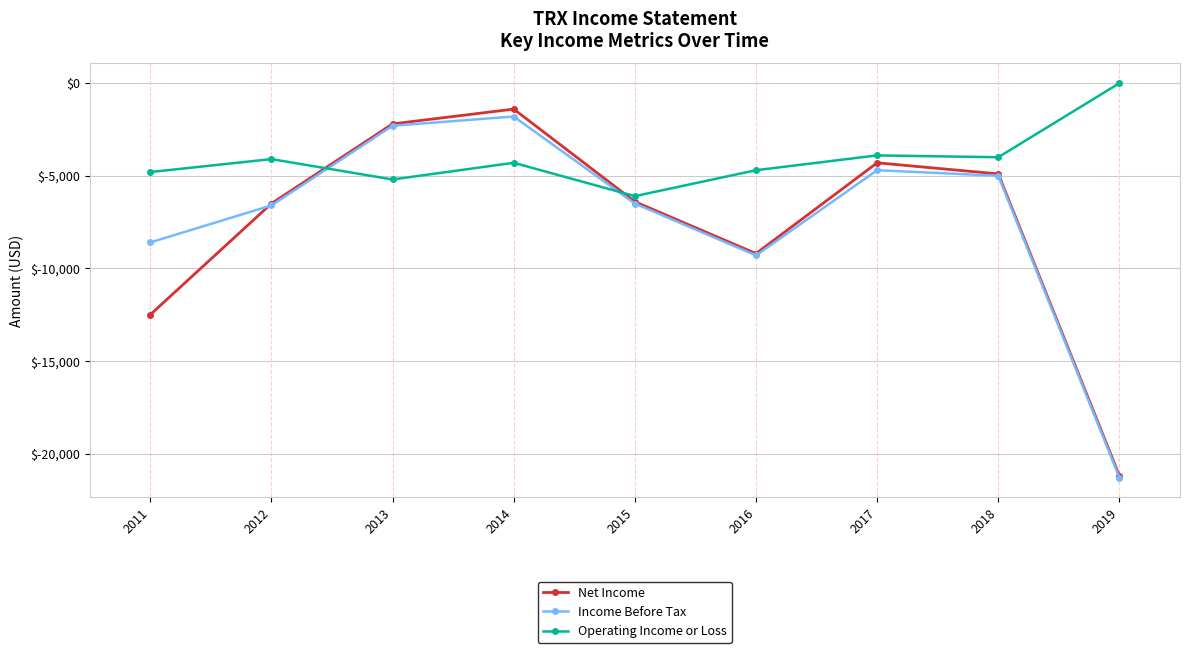

What is the approximate value of Net Income at 2011, to the nearest 100?

-12500